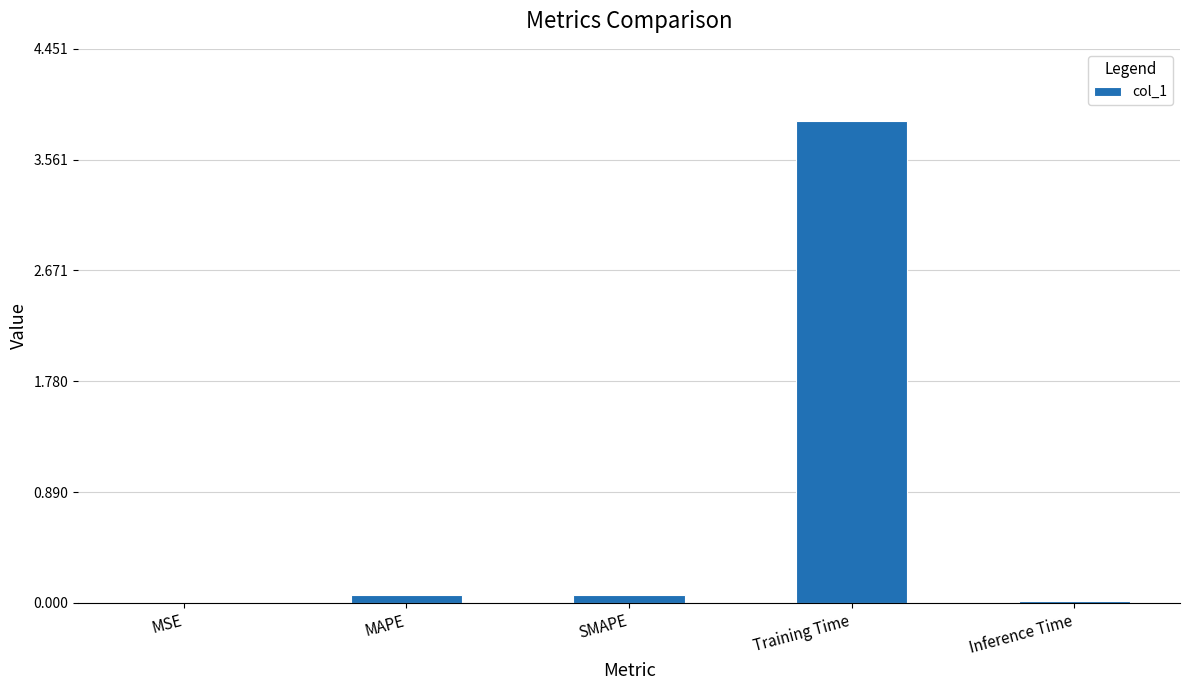

Which has a higher value, MAPE or Training Time?

Training Time